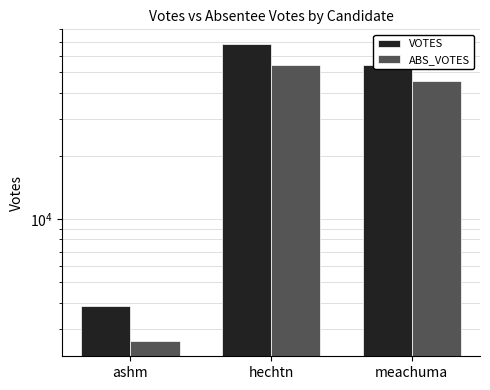

Does the chart contain any negative values?

No